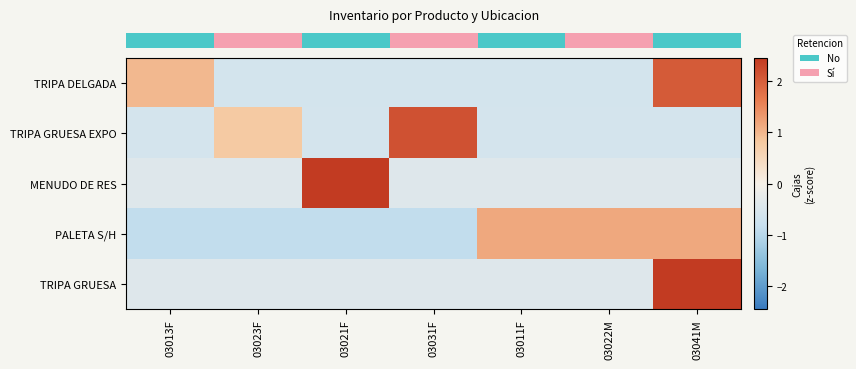

What is the total value across all series at 03031F?

-0.1